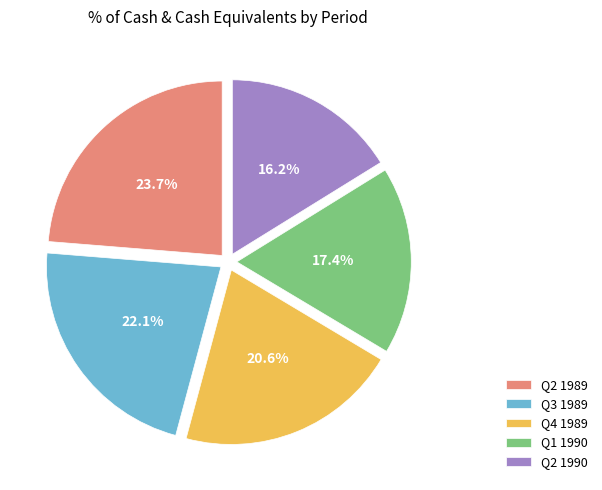

Do Q4 1989 and Q3 1989 together represent more than half of the pie?

No